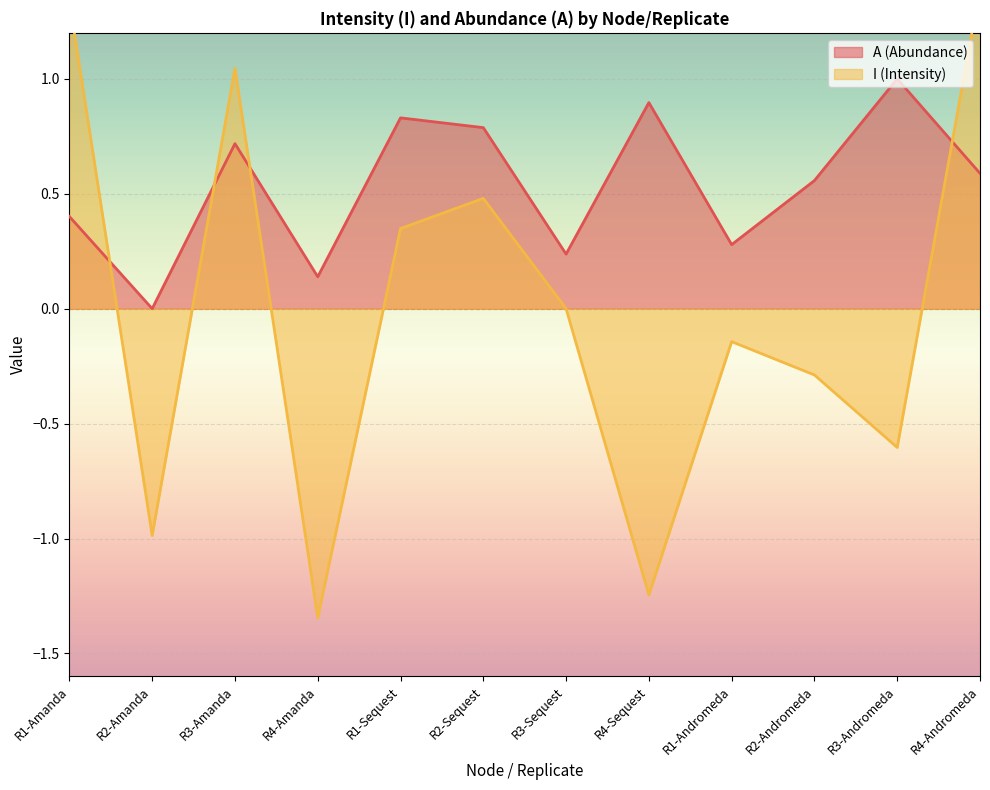

Rank the categories by A value from highest to lowest.

R3-Andromeda, R4-Sequest, R1-Sequest, R2-Sequest, R3-Amanda, R4-Andromeda, R2-Andromeda, R1-Amanda, R1-Andromeda, R3-Sequest, R4-Amanda, R2-Amanda